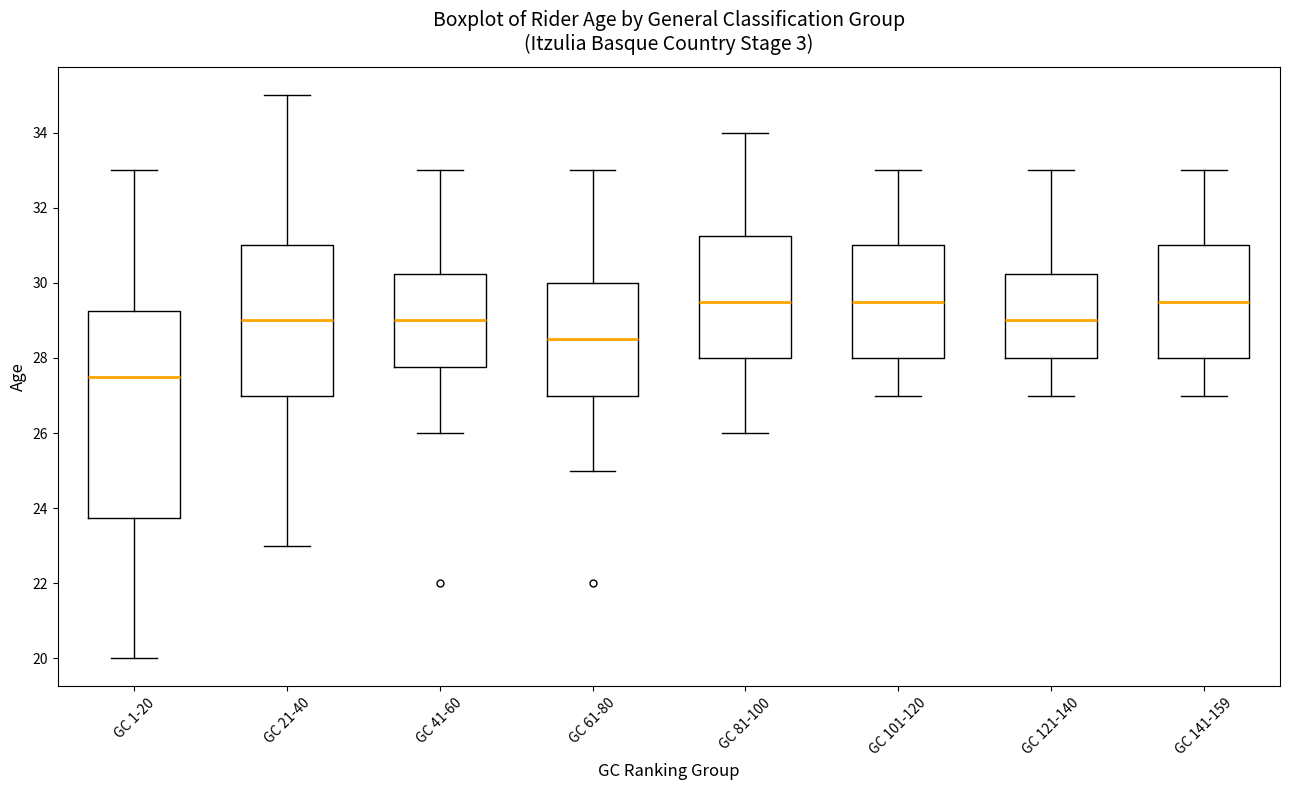

Where does the upper whisker of the box for GC 101-120 end on the y-axis? The values are not printed on the chart, so give them approximately, as read against the axis.

33.0